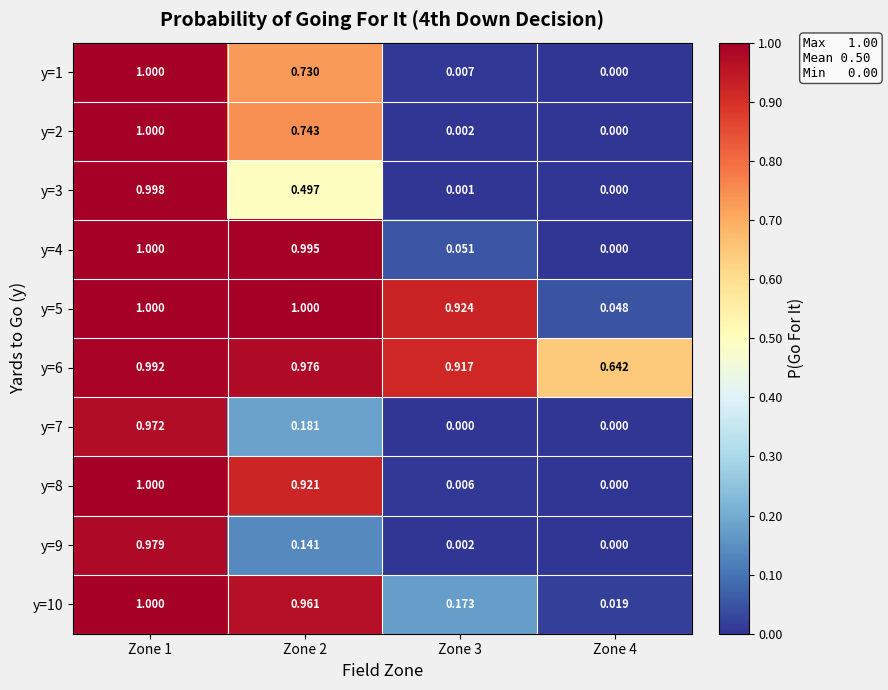

Is the value of y=10 at Zone 3 greater than the value of y=6 at Zone 3?

No